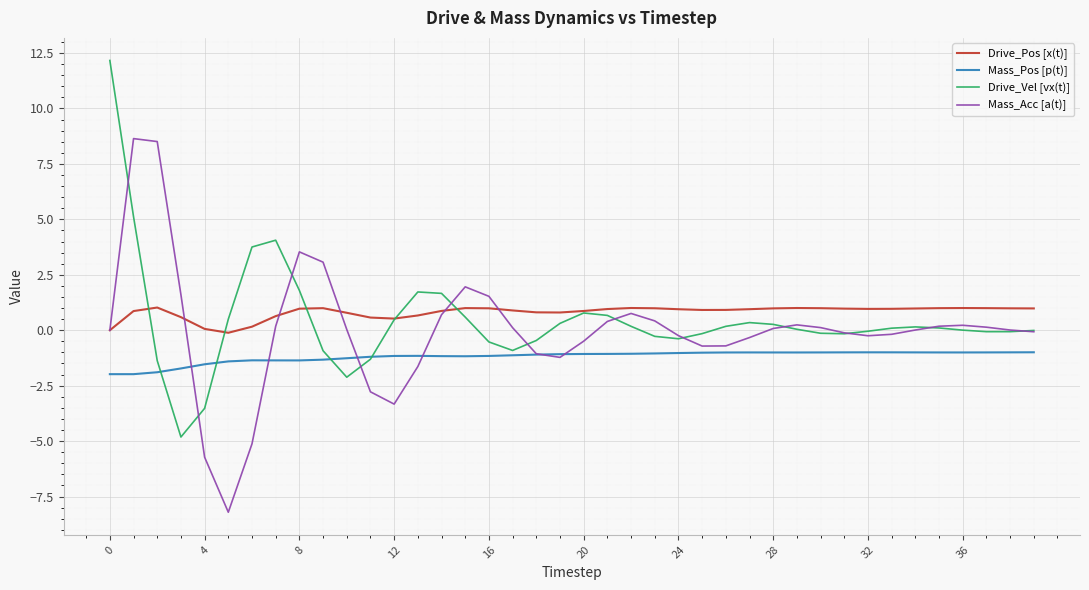

True or false: Mass_Pos [p(t)] and Drive_Pos [x(t)] intersect in this chart.

False